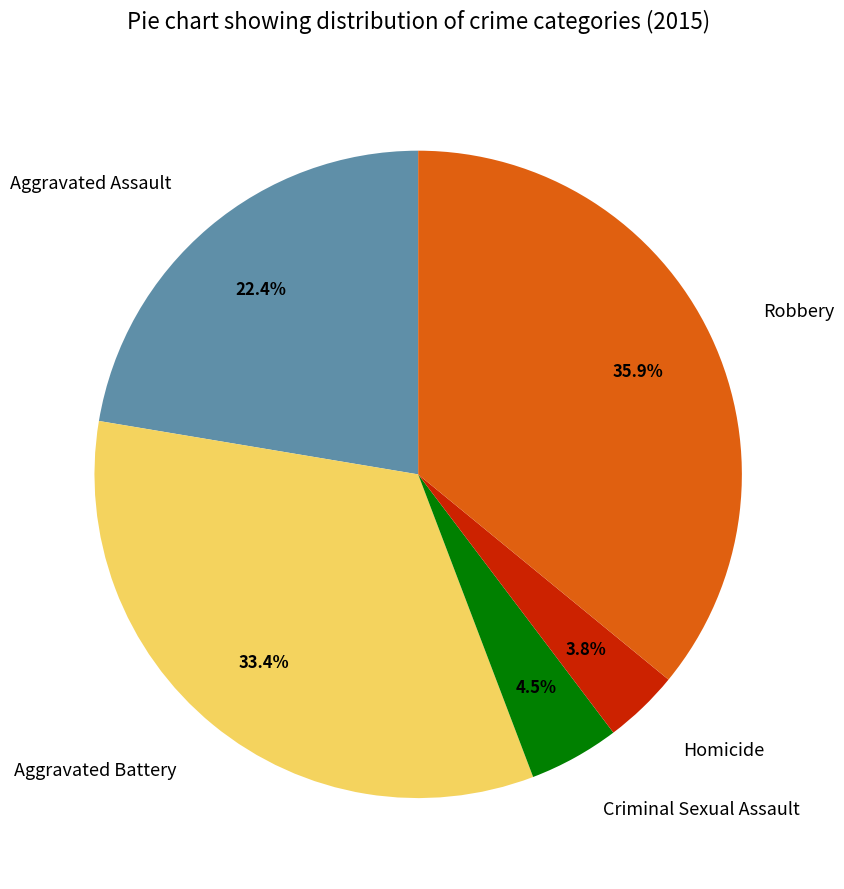

What percentage is NOT represented by Aggravated Battery?

66.6%